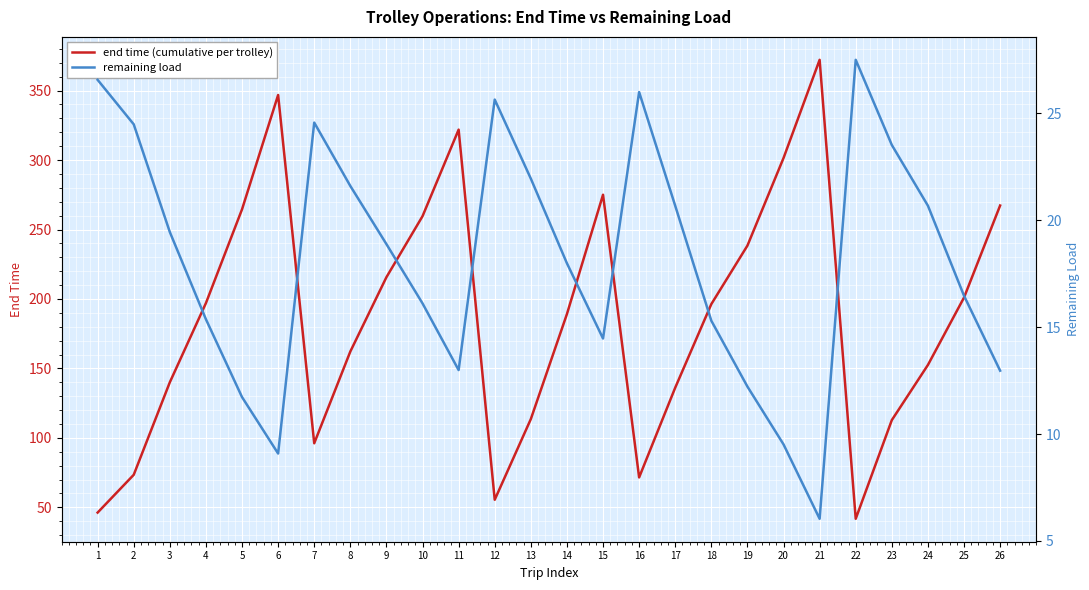

Reading left to right, extract all data points from this chart.

end time (cumulative per trolley): 1=46.2	2=73.4	3=140.0	4=197.0	5=264.5	6=346.8	7=96.1	8=162.2	9=215.7	10=259.6	11=321.9	12=55.5	13=113.5	14=189.1	15=275.0	16=71.5	17=136.1	18=196.3	19=238.4	20=301.4	21=372.1	22=41.8	23=112.8	24=152.5	25=201.0	26=267.3
remaining load: 1=26.6	2=24.5	3=19.4	4=15.4	5=11.7	6=9.1	7=24.6	8=21.6	9=18.9	10=16.1	11=13.0	12=25.6	13=21.9	14=18.0	15=14.5	16=26.0	17=20.7	18=15.3	19=12.2	20=9.5	21=6.0	22=27.5	23=23.5	24=20.7	25=16.5	26=13.0